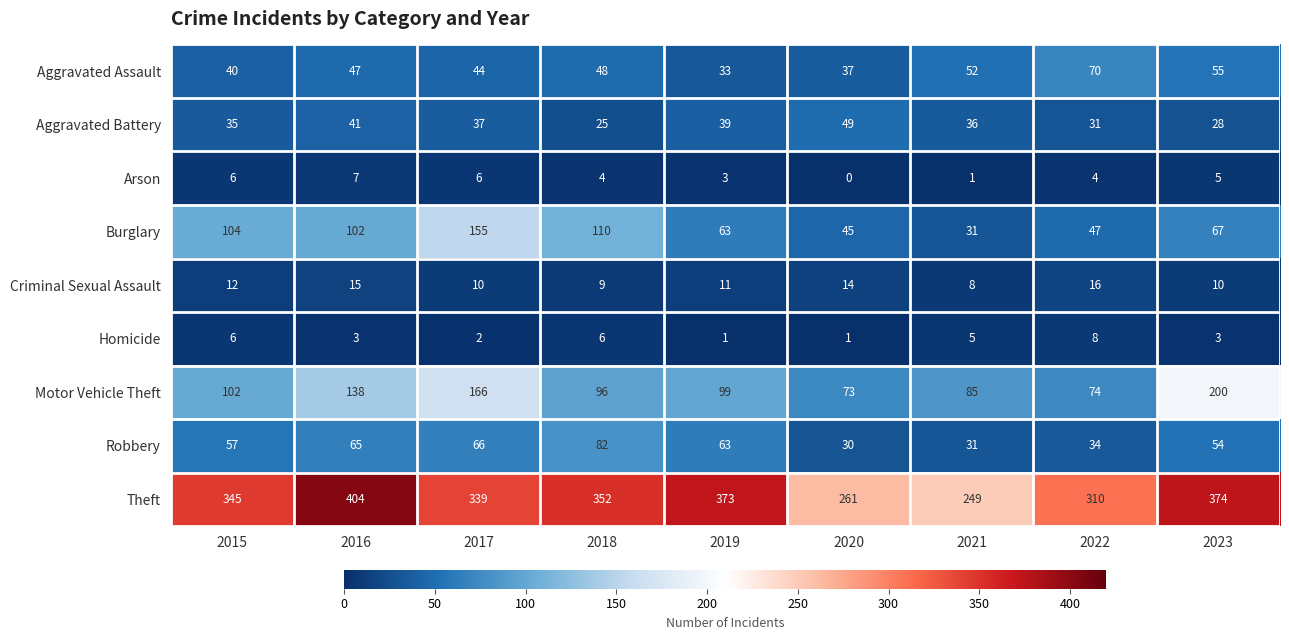

List the series in order of their peak value, highest first.

Theft, Motor Vehicle Theft, Burglary, Robbery, Aggravated Assault, Aggravated Battery, Criminal Sexual Assault, Homicide, Arson